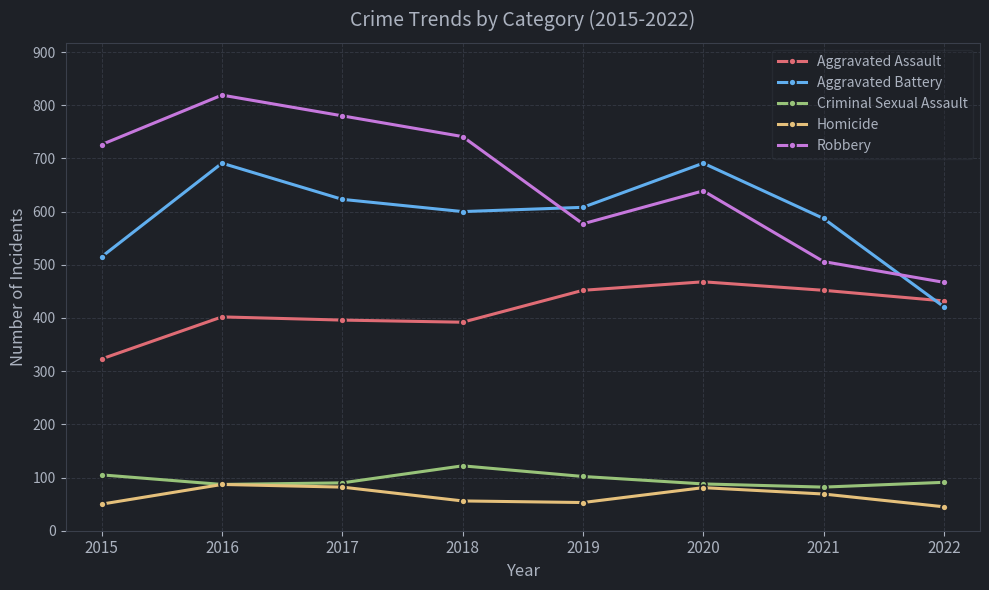

What are all the series names shown in the legend?

Aggravated Assault, Aggravated Battery, Criminal Sexual Assault, Homicide, Robbery